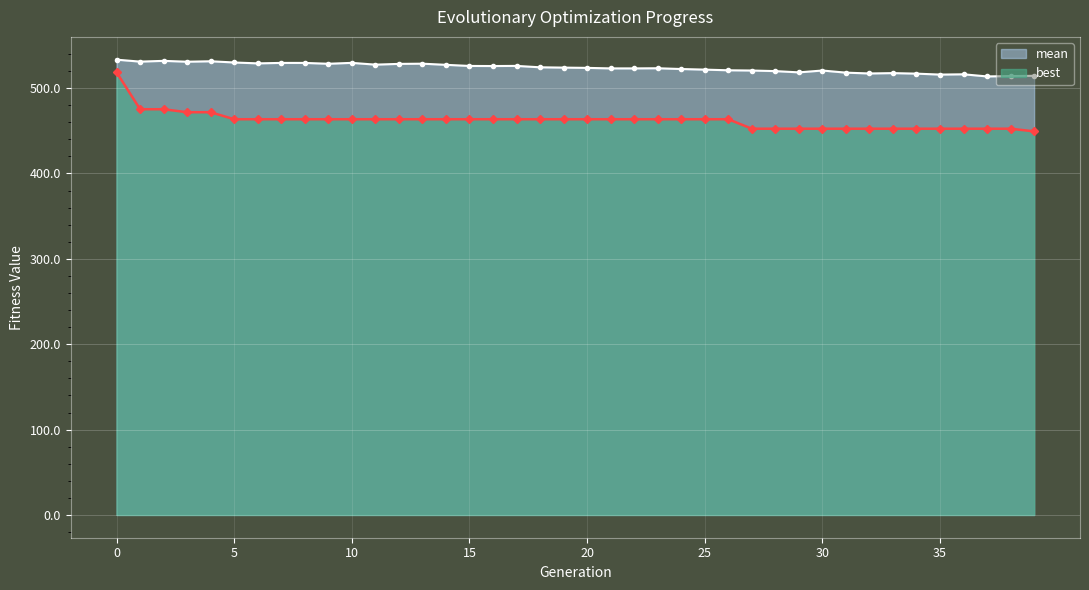

True or false: mean and best intersect in this chart.

False